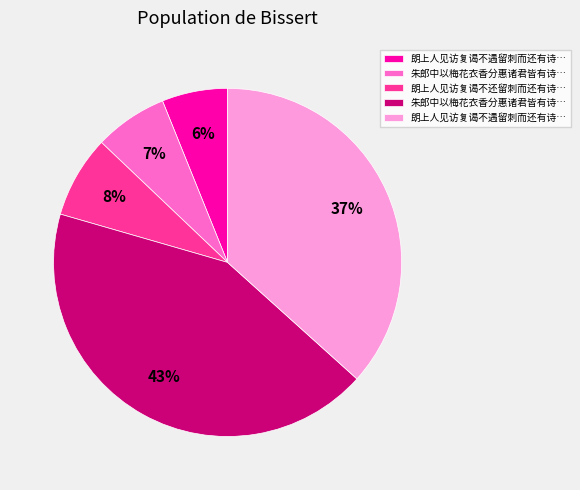

To the nearest percent, what is the average slice percentage?

20%